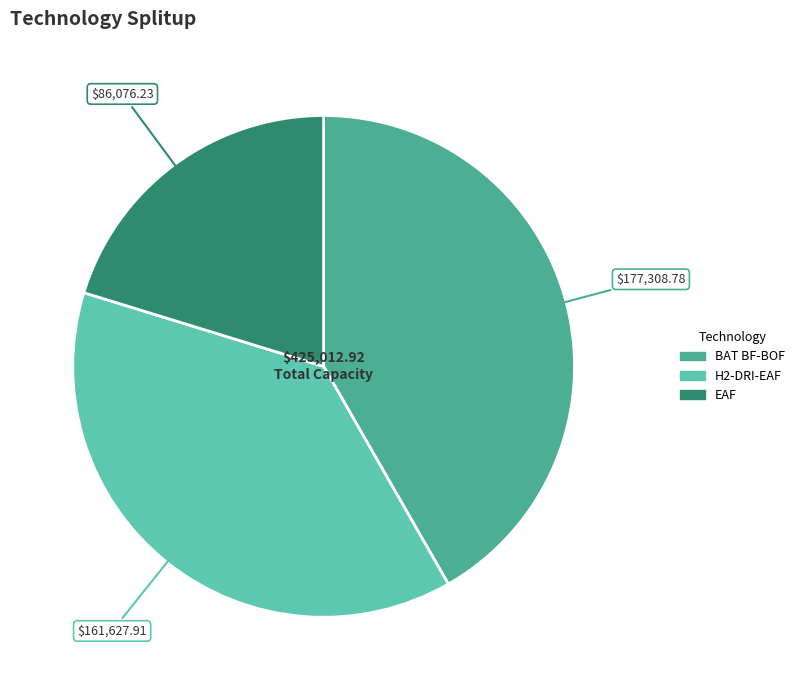

Approximately how many times larger is the value at EAF compared to BAT BF-BOF?

0.5